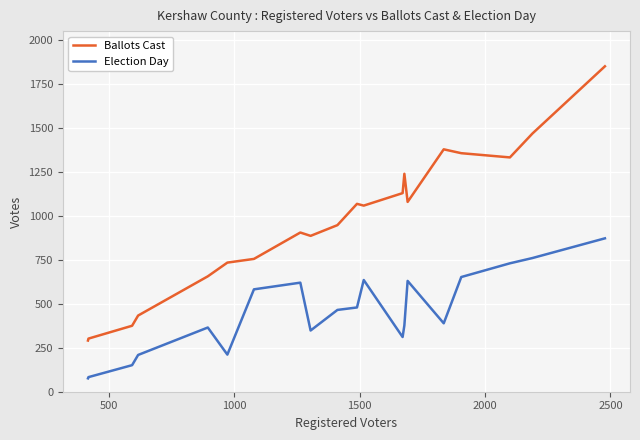

What is the difference between the maximum and minimum values in the Ballots Cast series?

1559